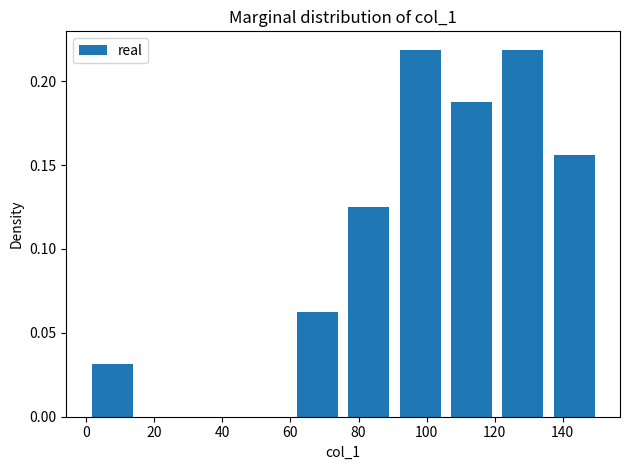

Reading left to right, transcribe this chart: for each bar, give the range it covers on the x-axis and its height. Neither the bar edges nor the heights are printed on the chart, so give them approximately, as read against the axes.

0 to 16: 0.030
16 to 30: 0
30 to 46: 0
46 to 60: 0
60 to 76: 0.065
76 to 90: 0.125
90 to 106: 0.220
106 to 120: 0.190
120 to 136: 0.220
136 to 152: 0.155